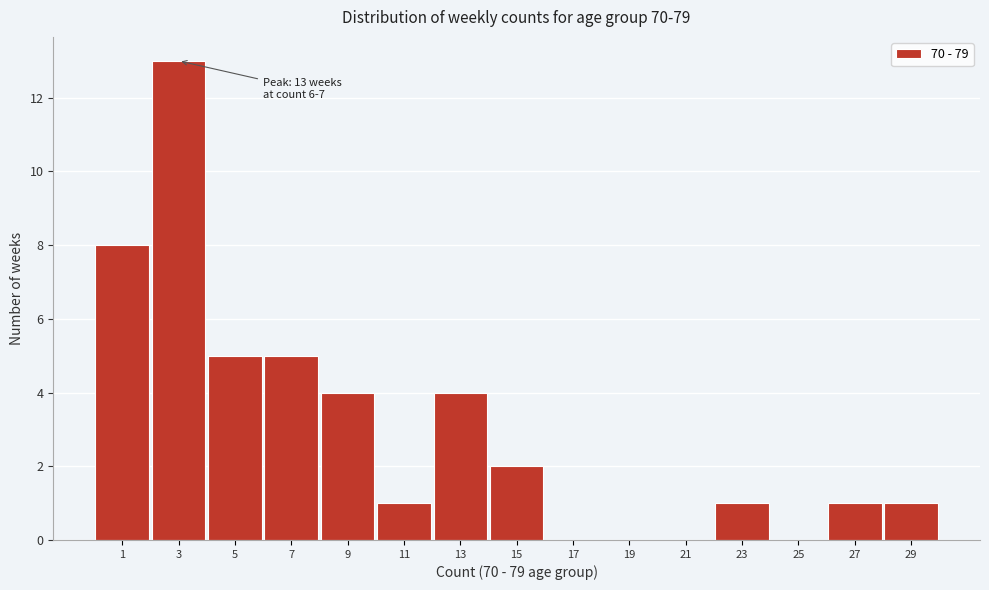

Which range on the x-axis has the tallest bar?

2 to 4